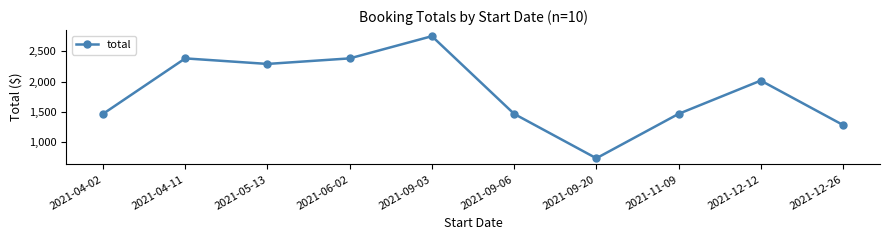

Where does the data first go above 2018?

2021-04-11